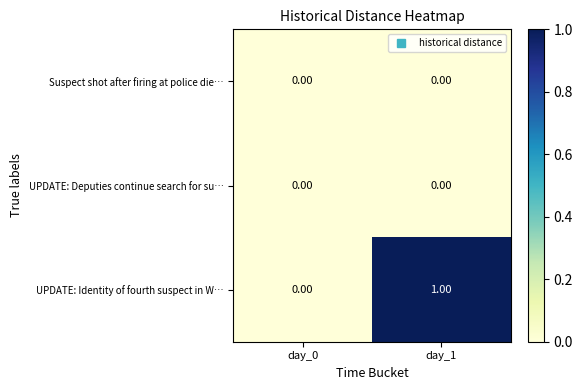

Which series has the widest spread of values?

UPDATE: Identity of fourth suspect in W…